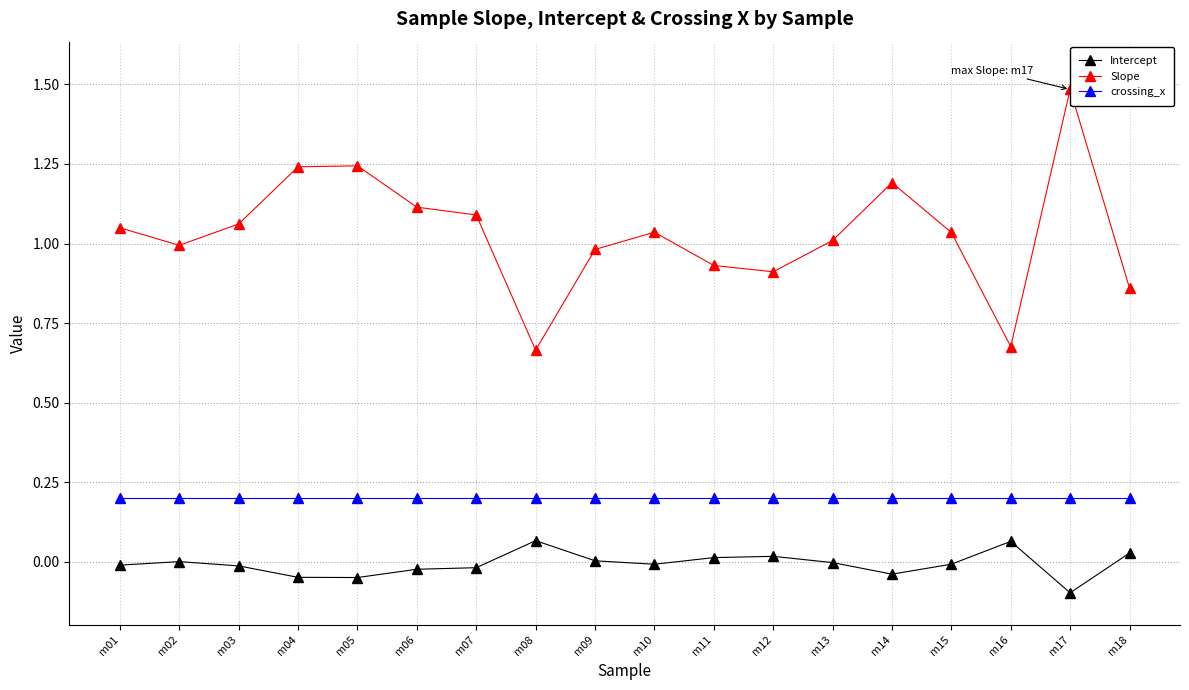

How many series are shown in this chart?

3